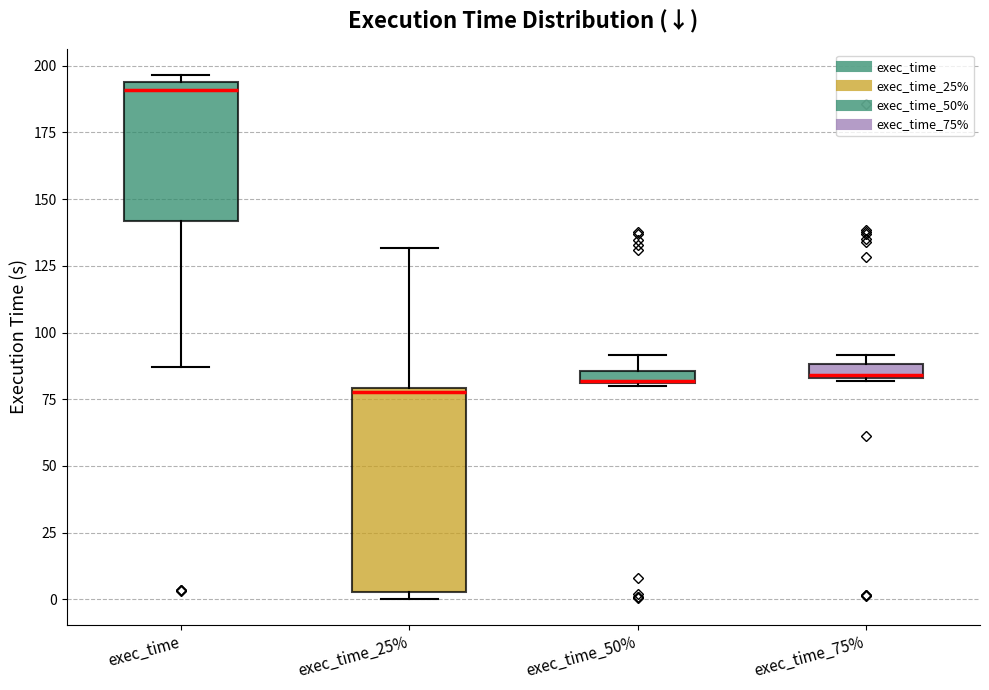

Where does the upper whisker of the box for exec_time_25% end on the y-axis? The values are not printed on the chart, so give them approximately, as read against the axis.

130